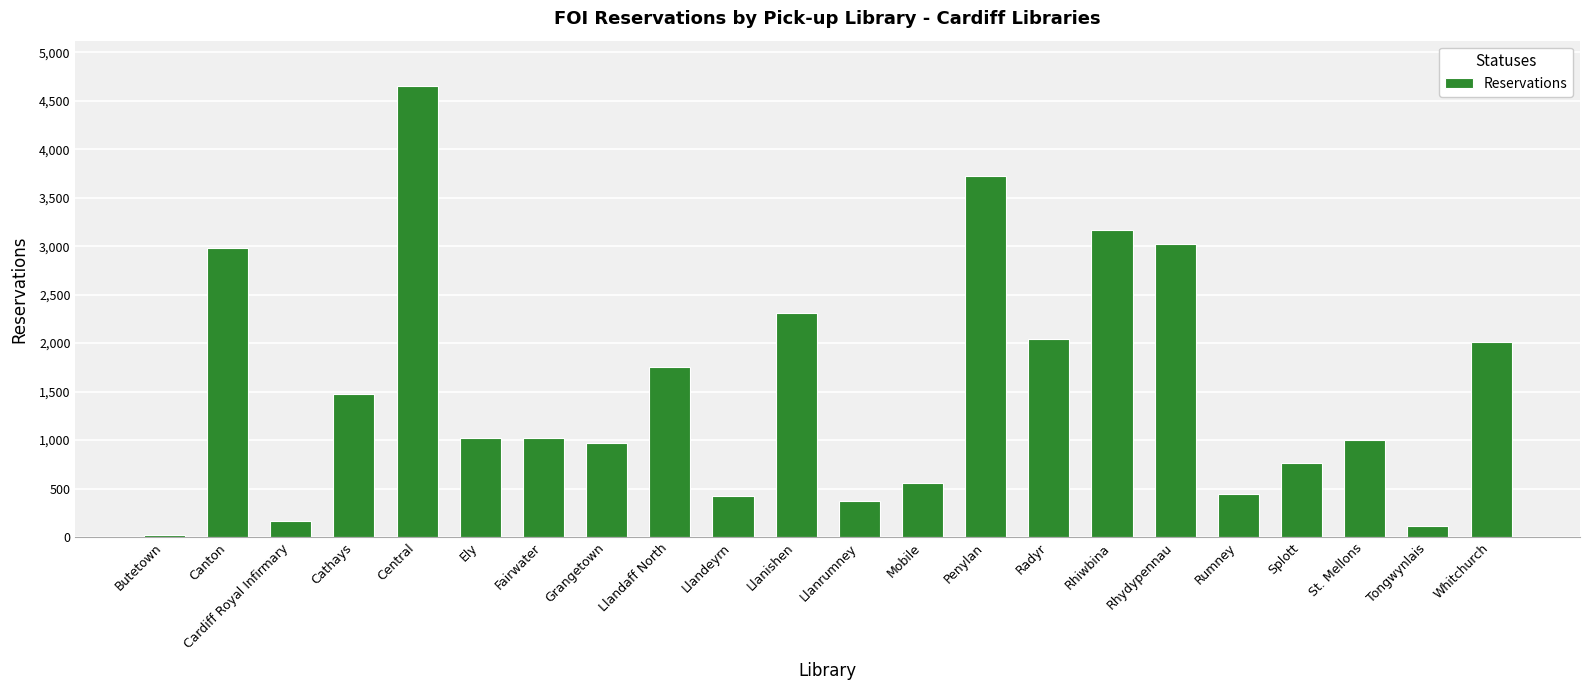

What is the sum of all values?

34010